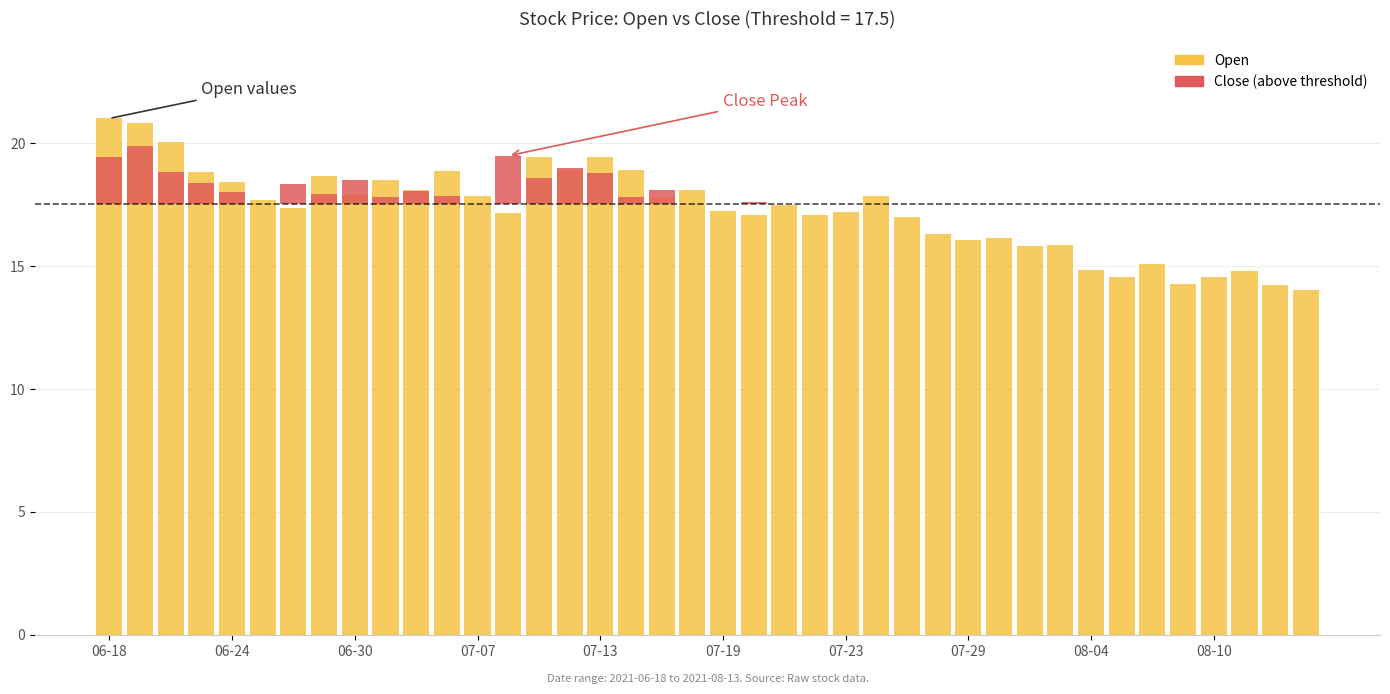

How many data points in Open are less than 17?

13